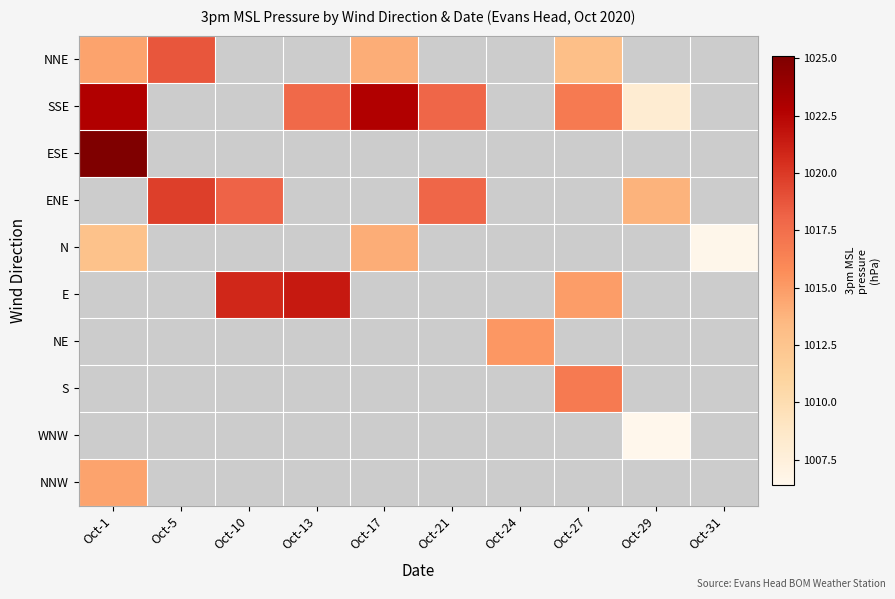

What is the greatest value displayed?

1025.1